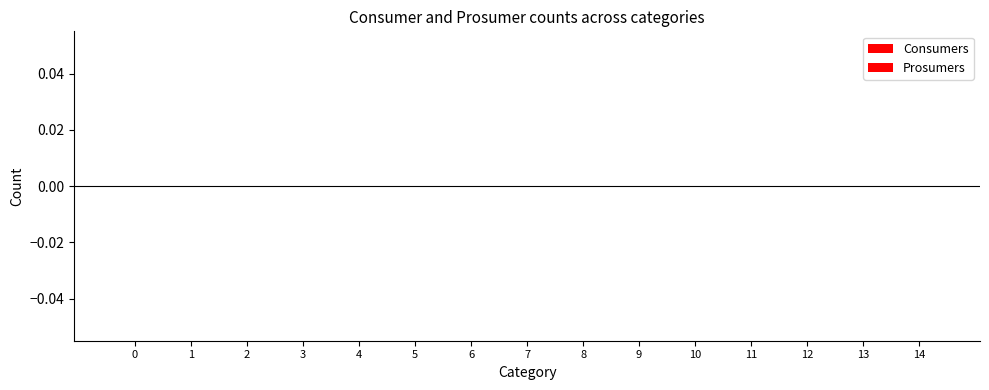

Are the bars horizontal?

No